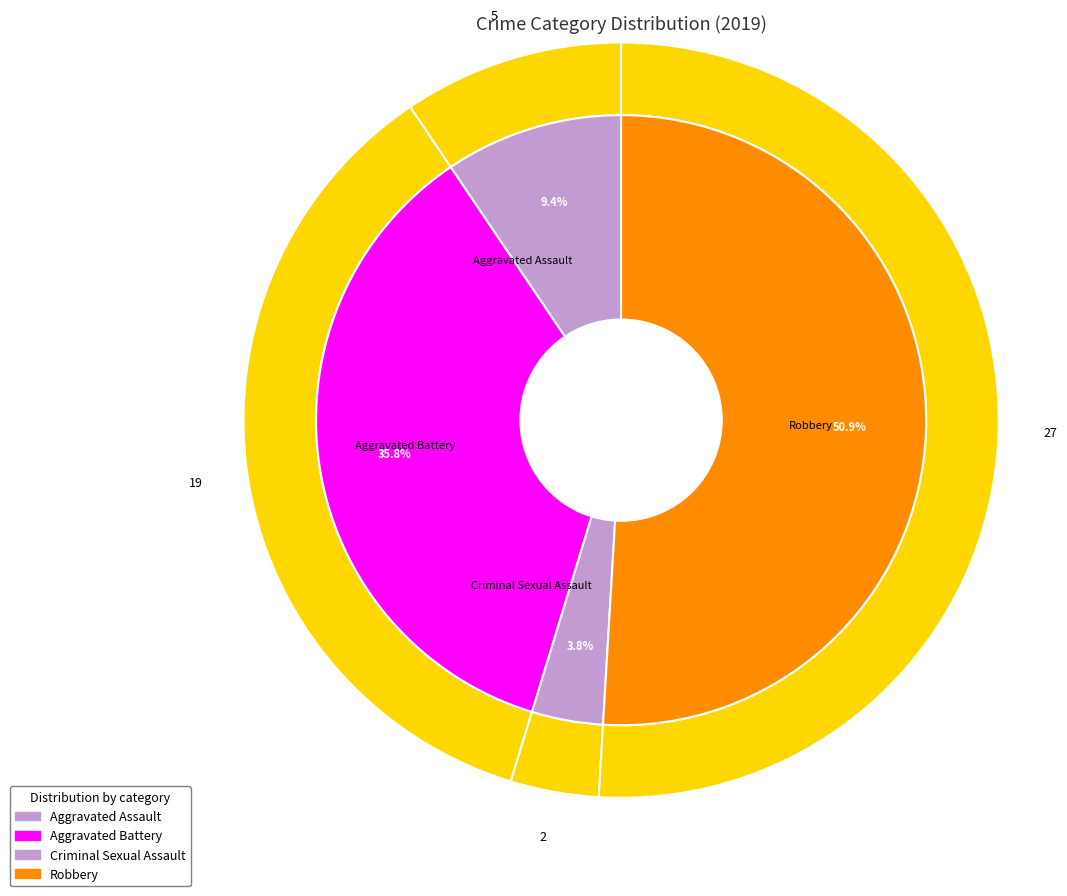

Does Aggravated Assault represent more than half of the total?

No